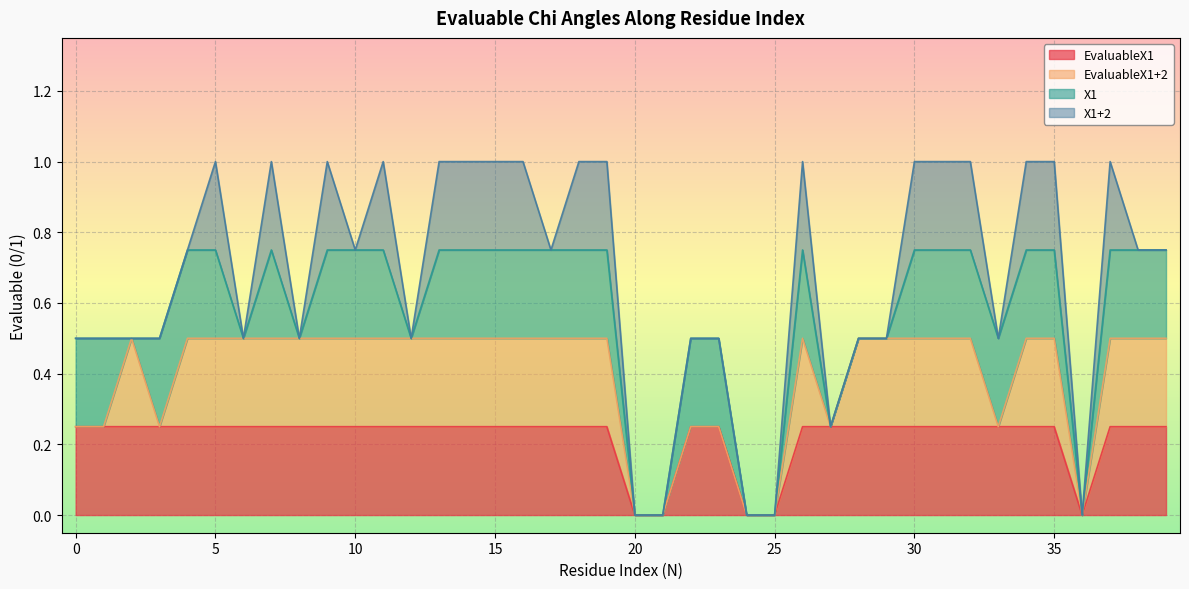

At which category is the sum across all series the highest?

5